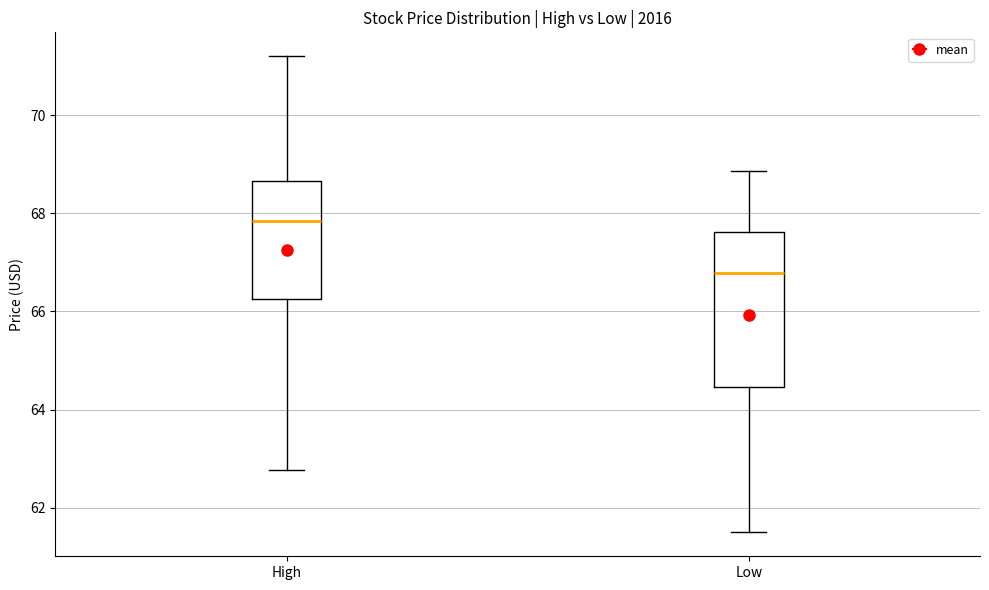

Where does the lower whisker of the box for High end on the y-axis? The values are not printed on the chart, so give them approximately, as read against the axis.

62.8